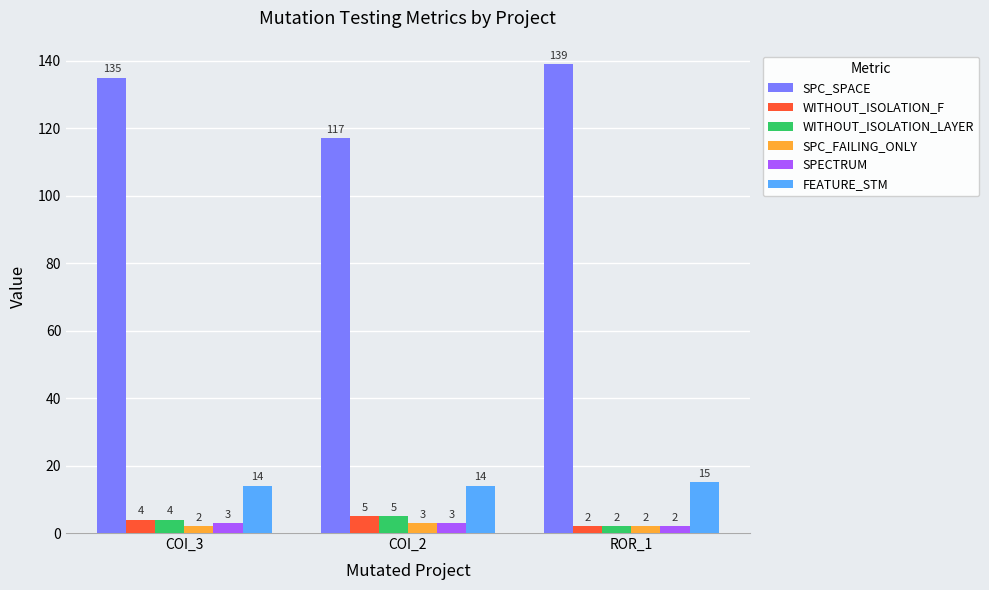

True or false: WITHOUT_ISOLATION_F has a value of 4 at COI_3.

True